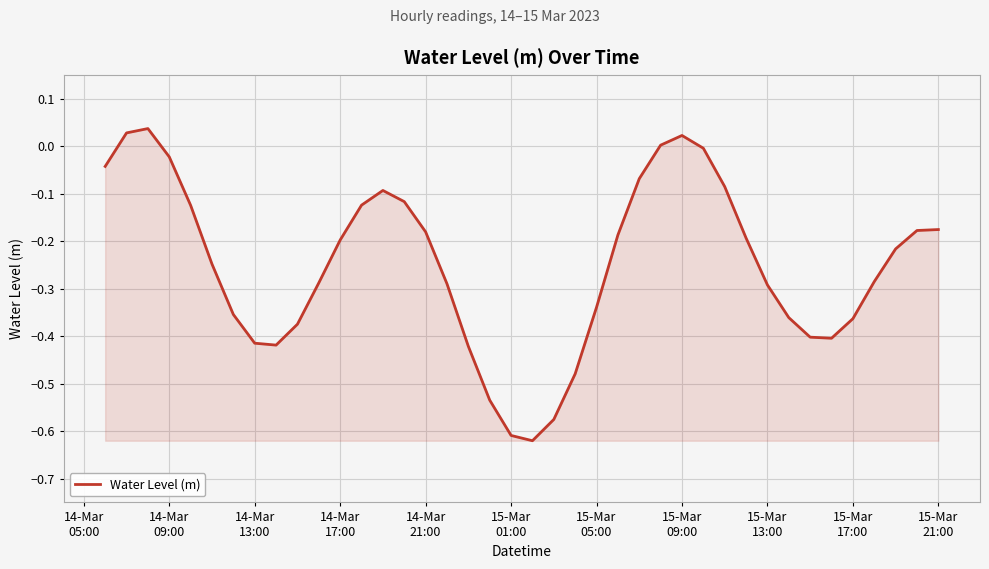

What is the difference between the maximum and minimum values?

0.7